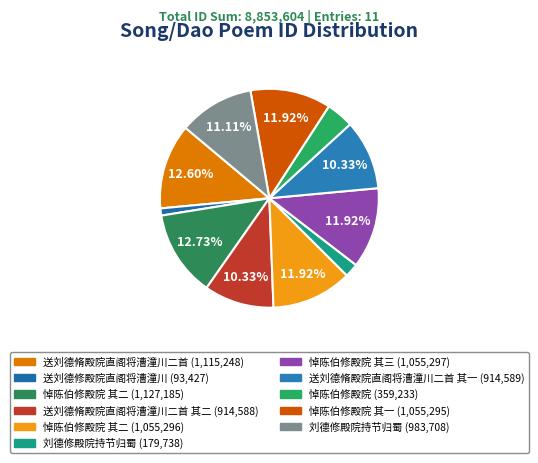

Which category has the smallest portion of the pie?

送刘德修殿院直阁将漕潼川